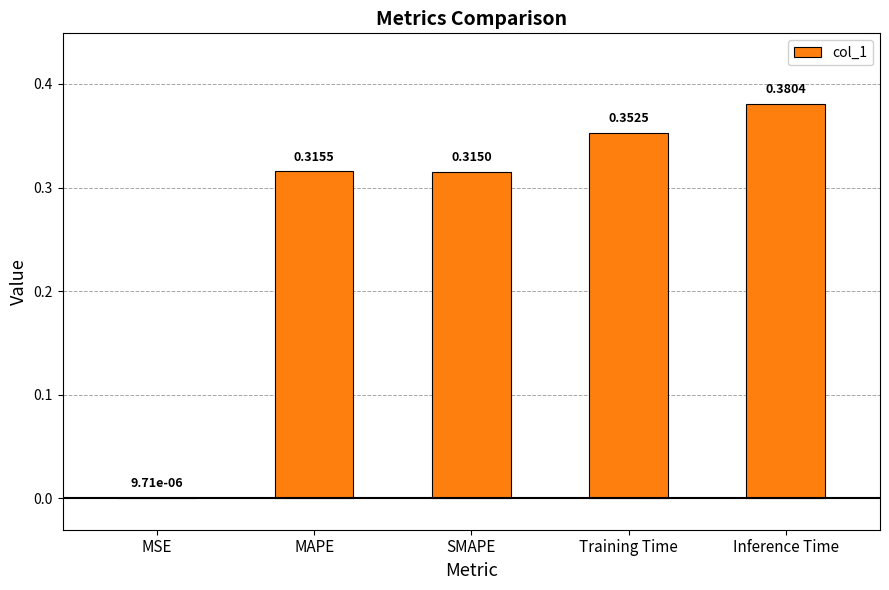

Which label corresponds to the largest value in the chart?

Inference Time